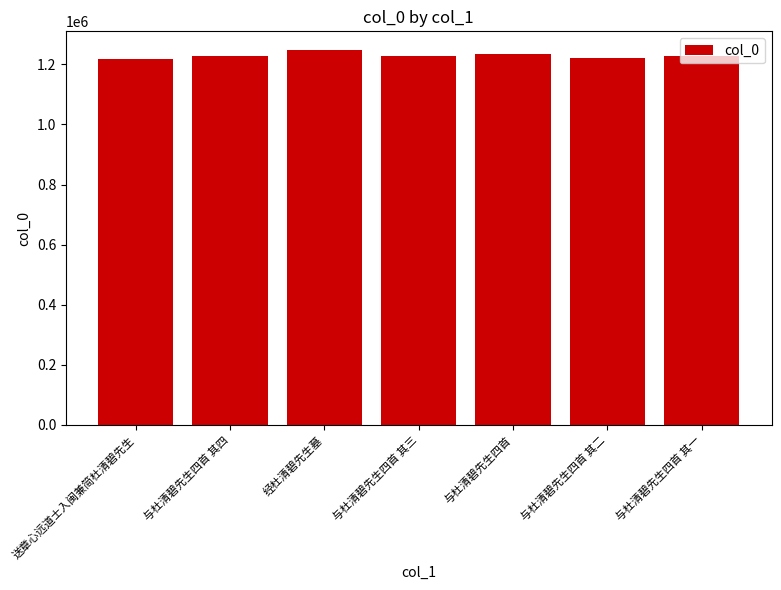

The chart shows a value of 1228852 at 与杜清碧先生四首 其四. True or false?

True